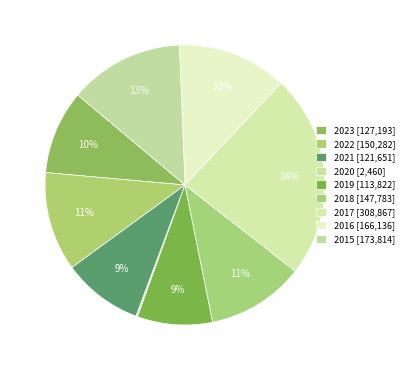

Which slice is the largest?

2017